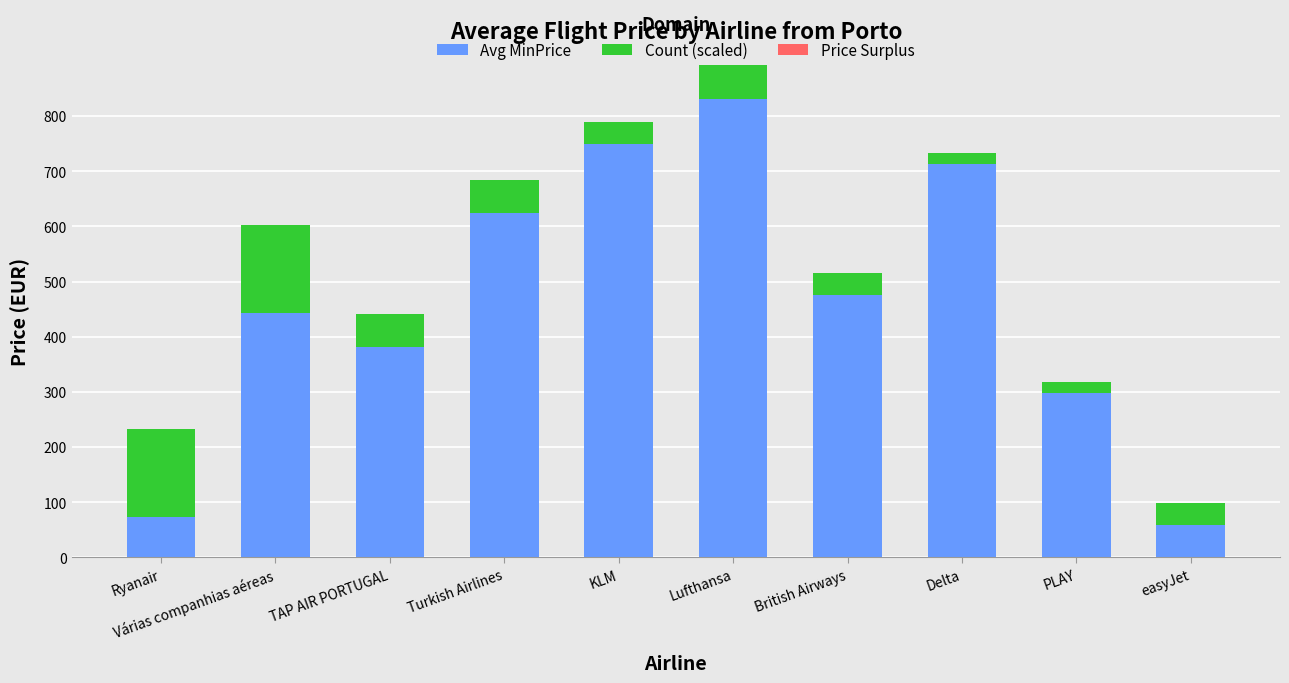

What is the approximate value of Avg MinPrice at British Airways?

475.8